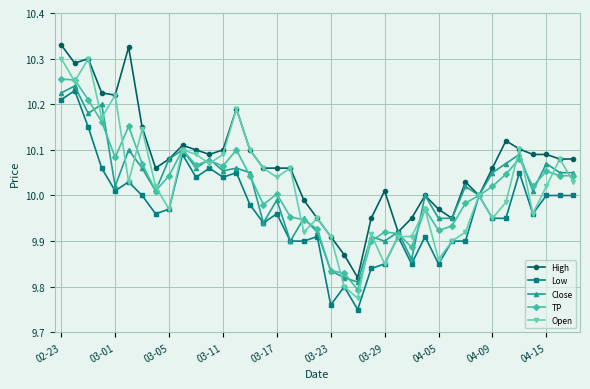

How many data points does each series have?

39